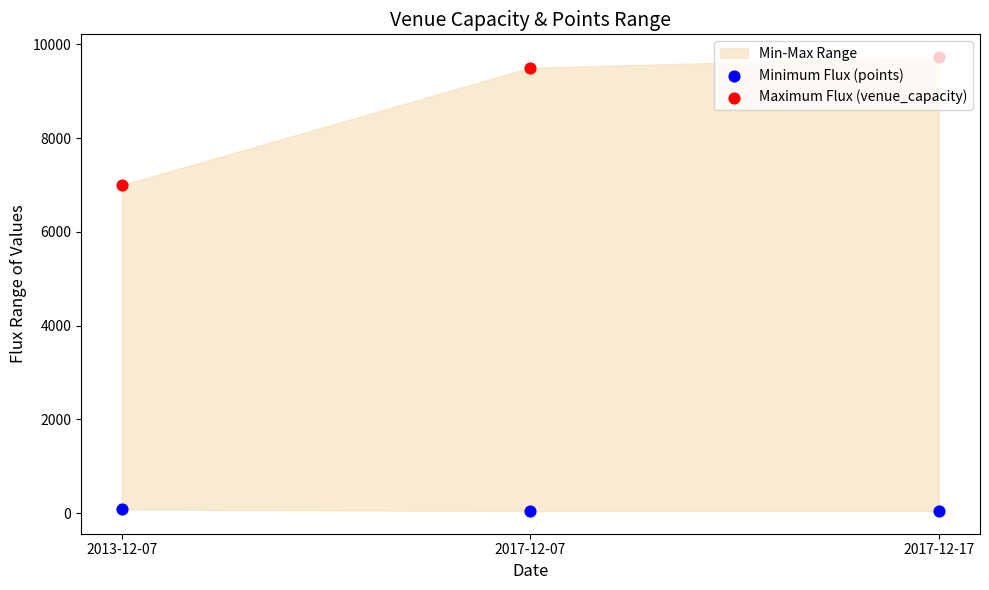

At which category is the sum across all series the highest?

2017-12-17